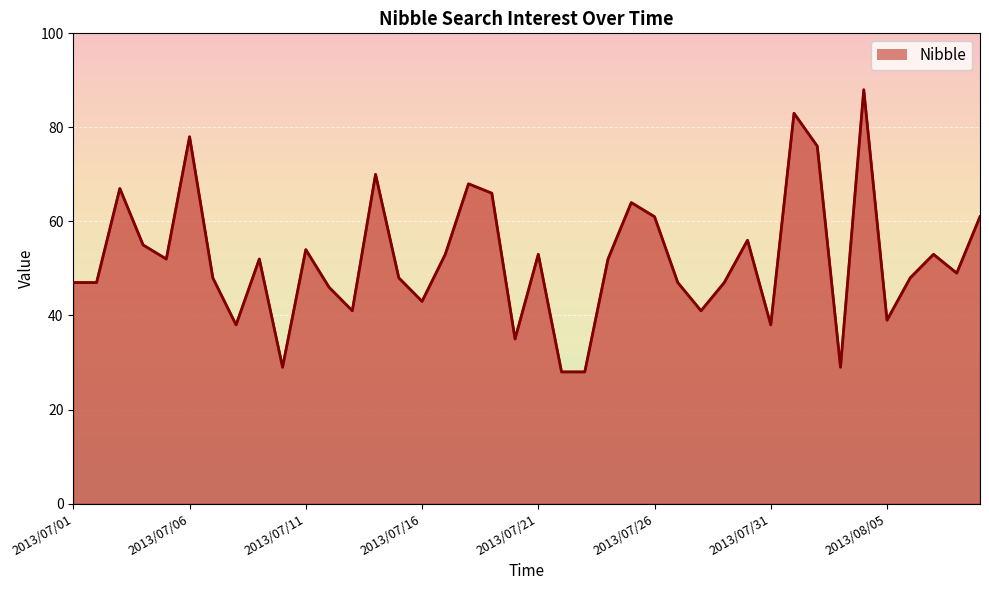

What is the smallest value displayed?

28